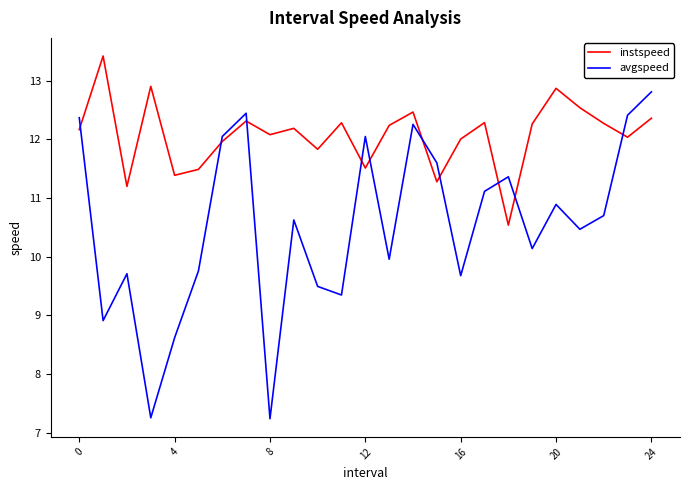

Which series ends up on top after the final intersection of instspeed and avgspeed?

avgspeed